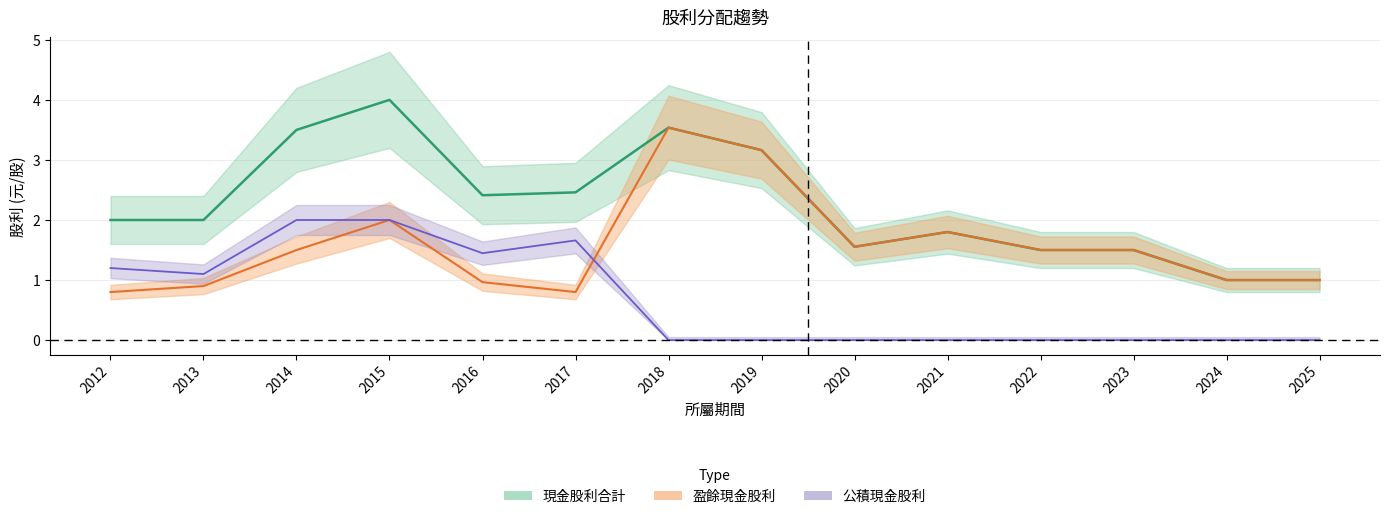

What is the spread (max minus min) of values at 2013?

1.1